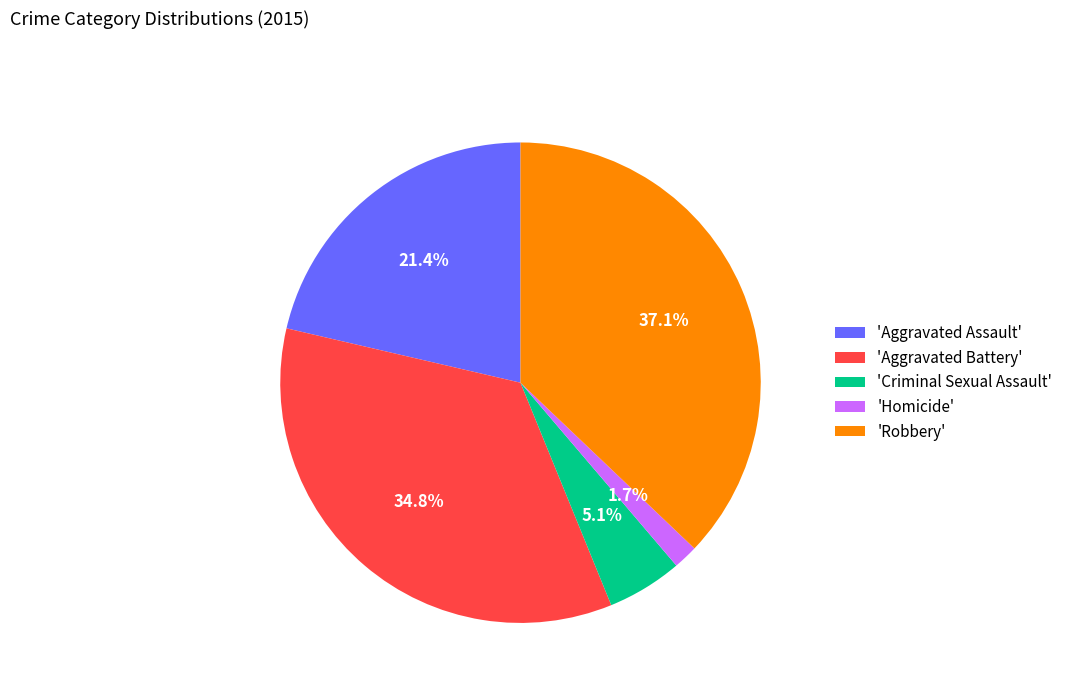

Is 'Criminal Sexual Assault' the majority of the pie?

No